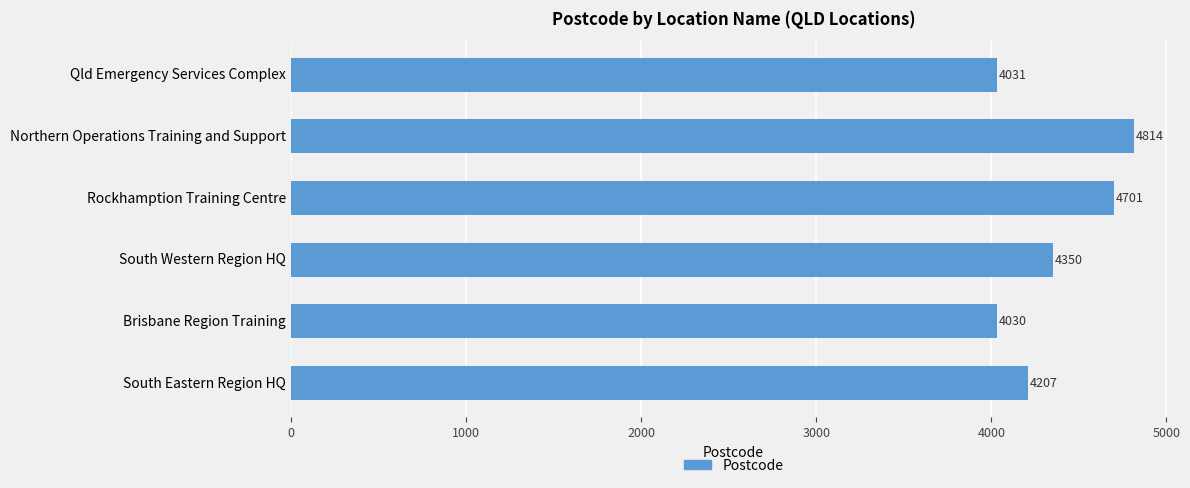

True or false: the data shows 4207 at South Eastern Region HQ.

True